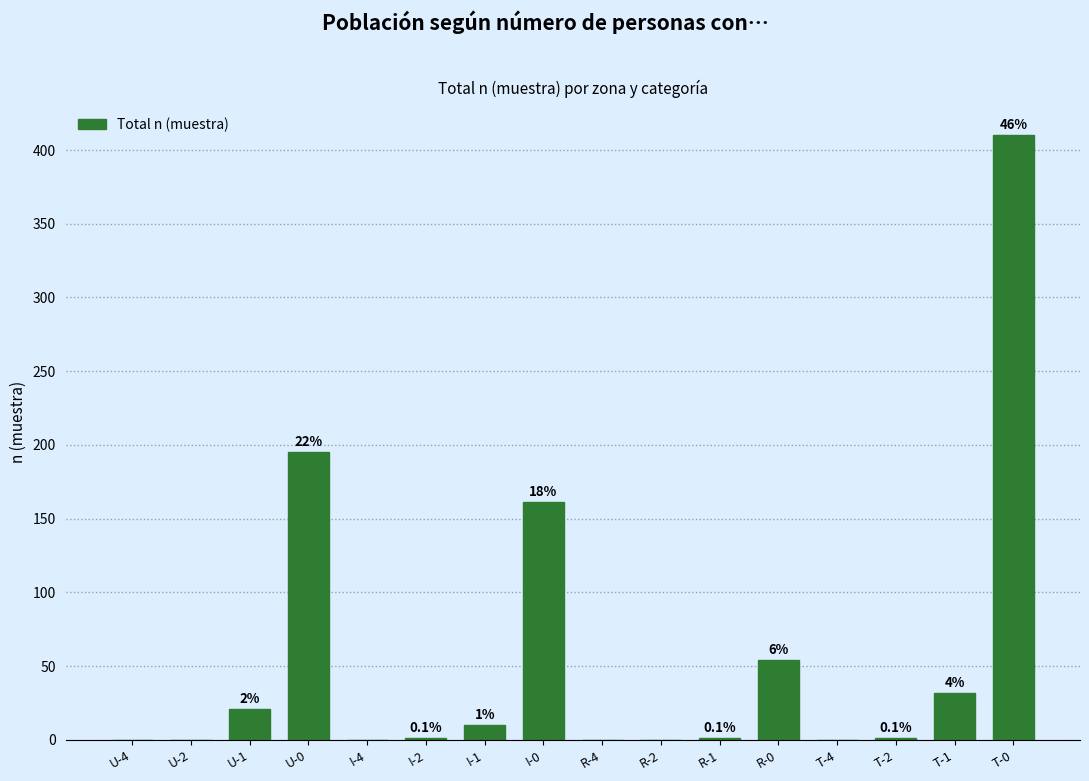

Are the bars horizontal?

No